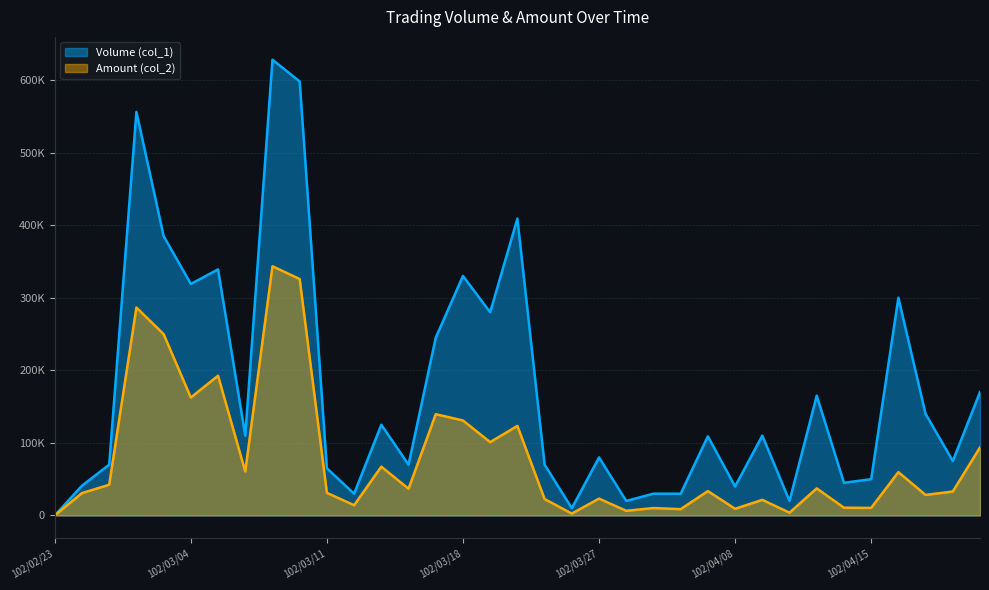

What is the label of the 22nd point from the right?

102/03/14